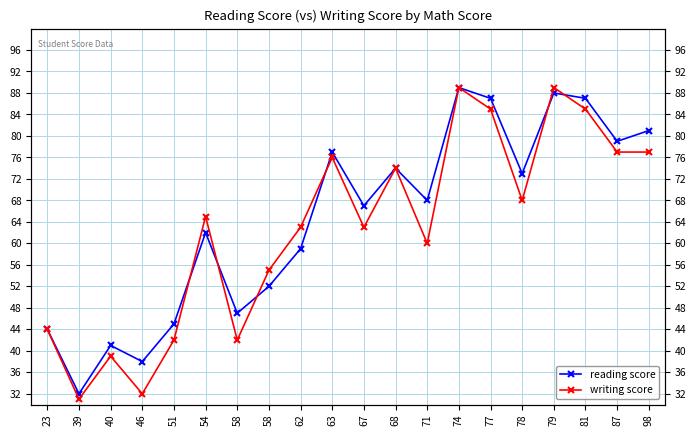

At which category does the chart reach its peak across all series?

74